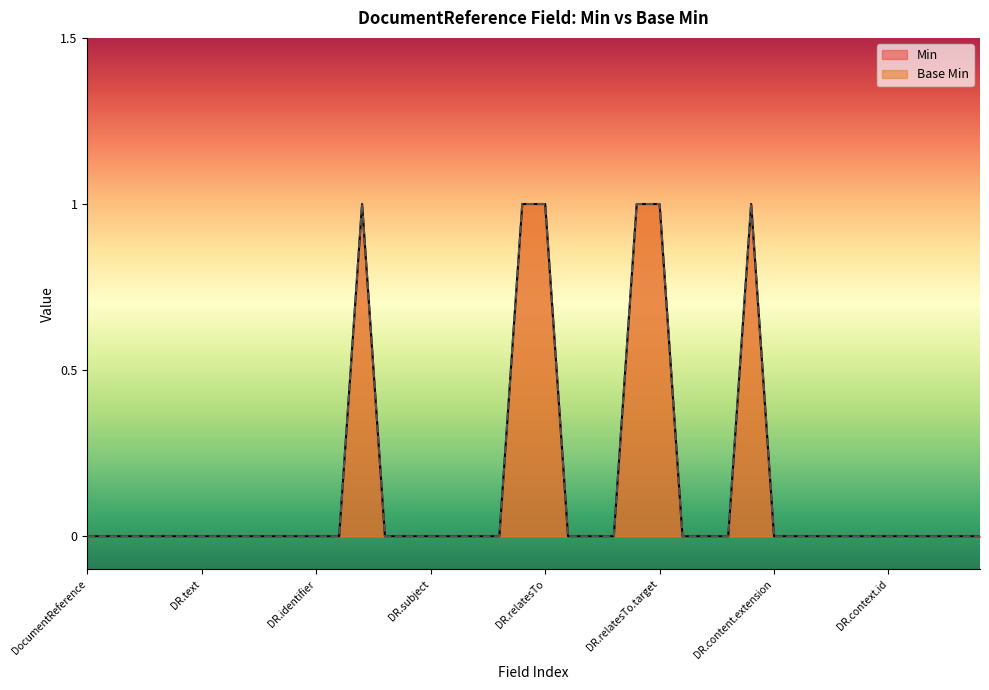

True or false: Base Min and Min cross at least once.

False